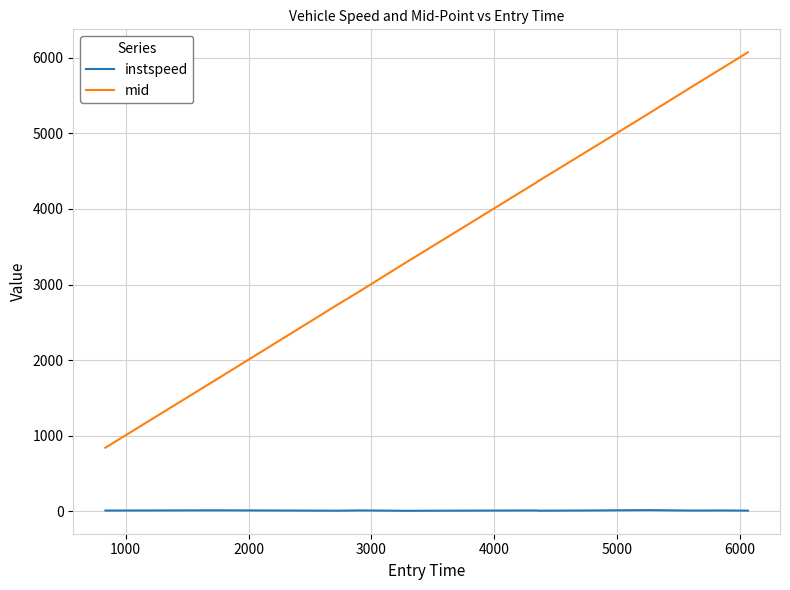

What are all the series names shown in the legend?

instspeed, mid